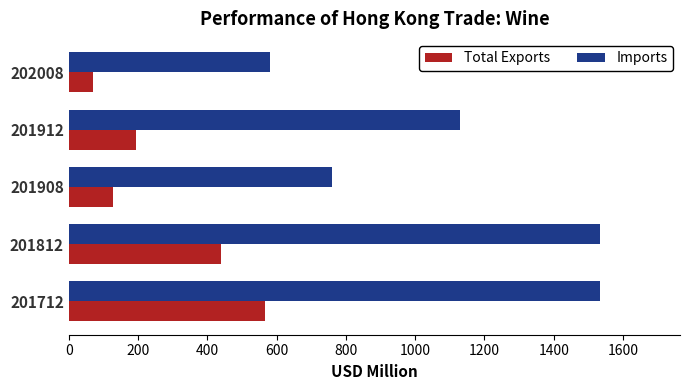

List the series in order of their peak value, highest first.

Imports, Total Exports